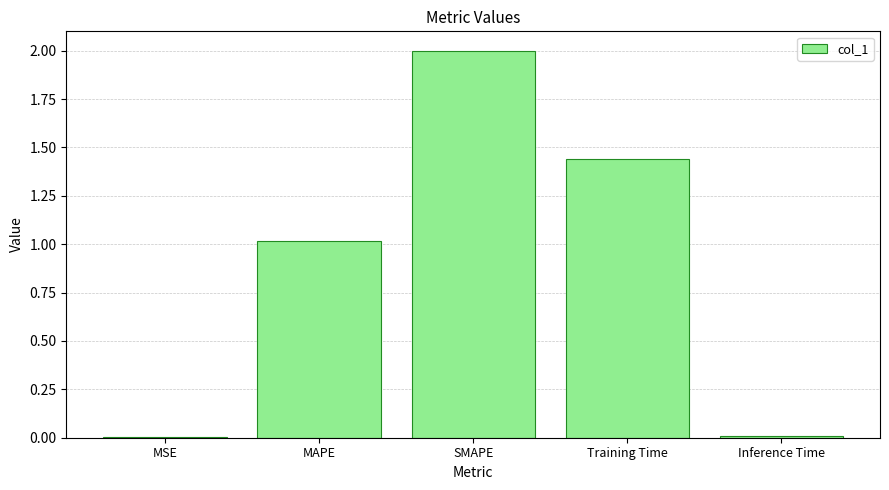

How many series are shown in this chart?

1